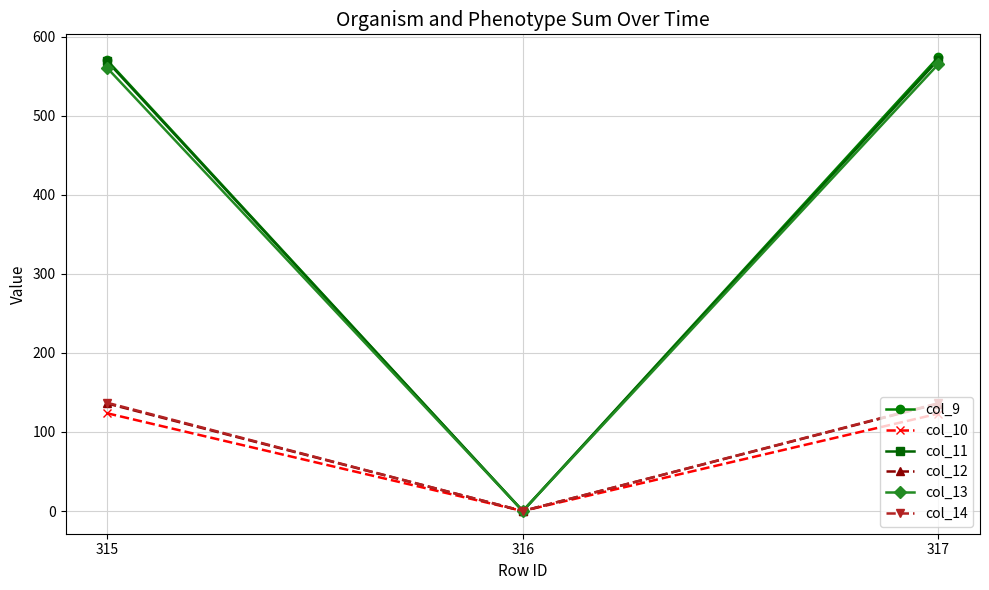

What is the spread (max minus min) of values at 317?

450.9